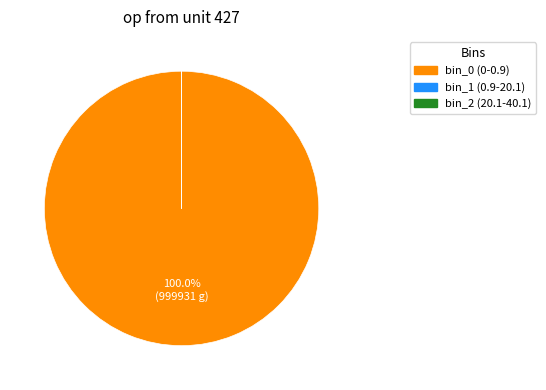

Which slice is the largest?

bin_0 (0-0.9)